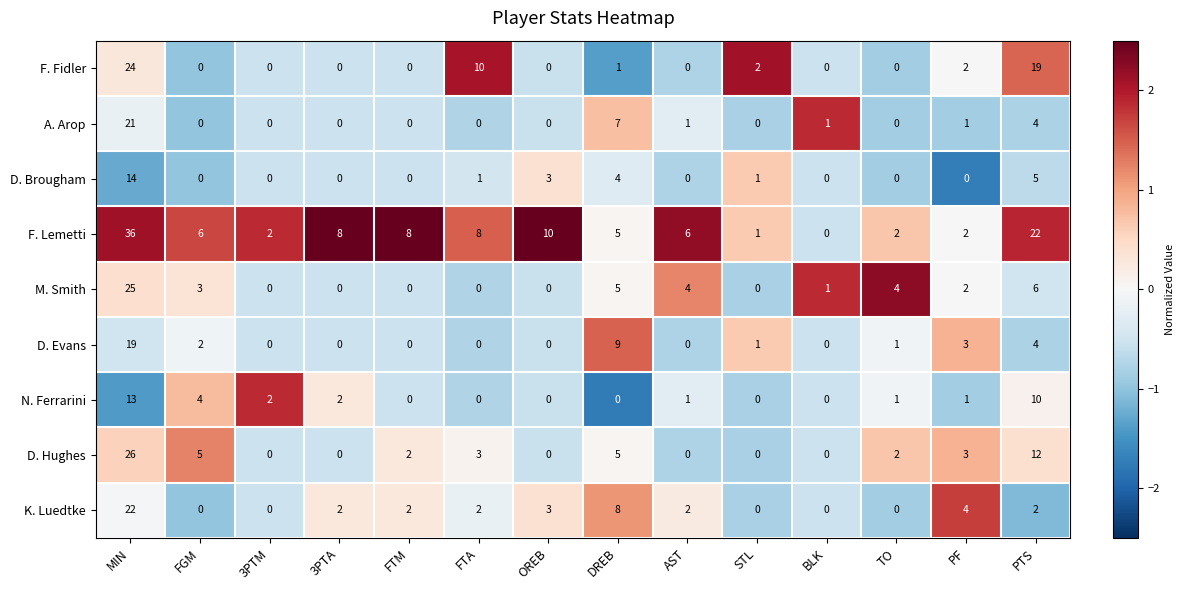

Is the value of A. Arop at 3PTA greater than the value of F. Lemetti at TO?

No